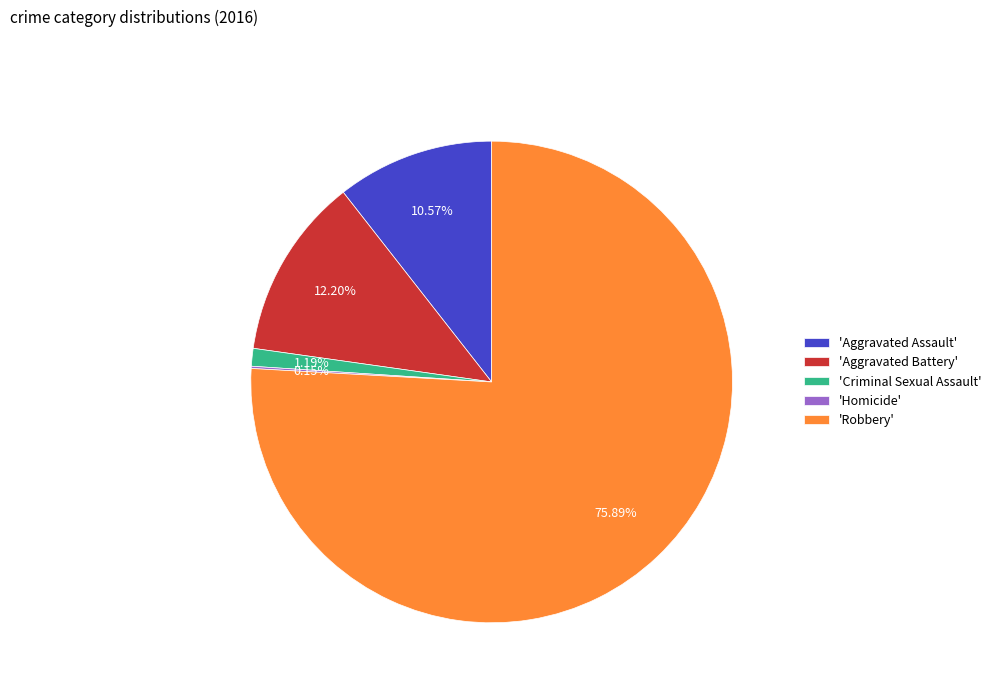

Does 'Robbery' account for over 50% of the chart?

Yes